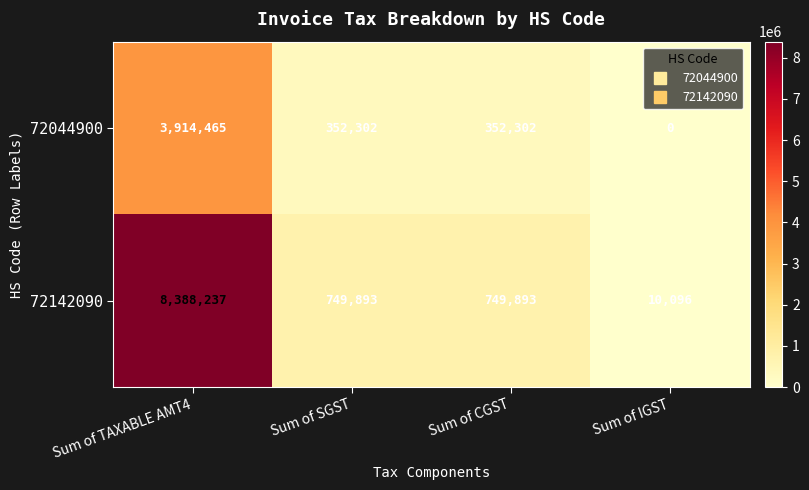

Which series has the largest total across all categories?

72142090